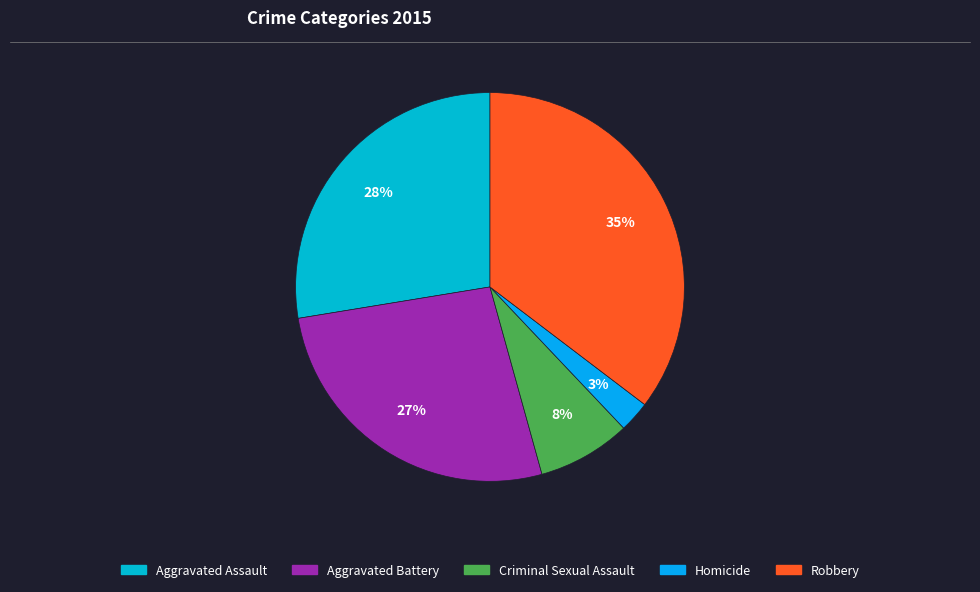

What is the largest slice in the pie chart?

Robbery